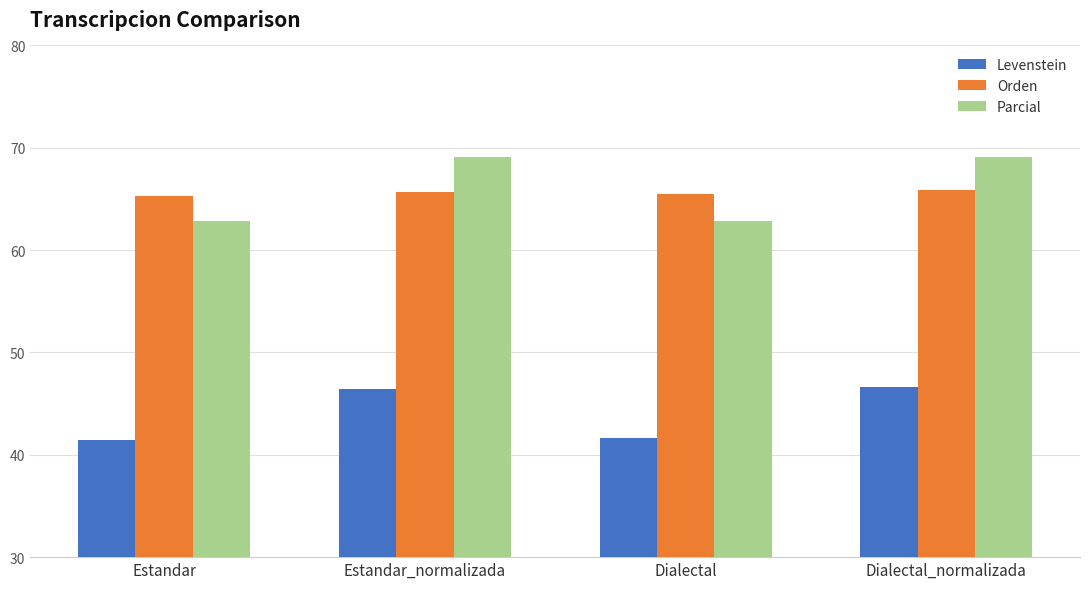

What is the label of the 1st bar from the left?

Estandar